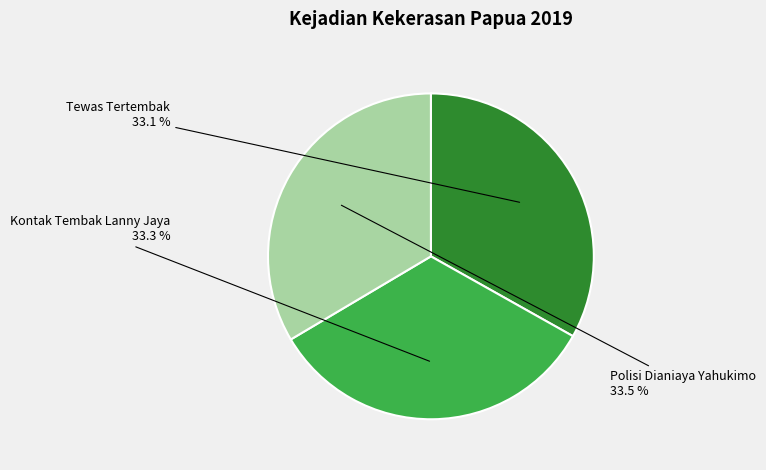

To the nearest percent, what is the average slice percentage?

33%